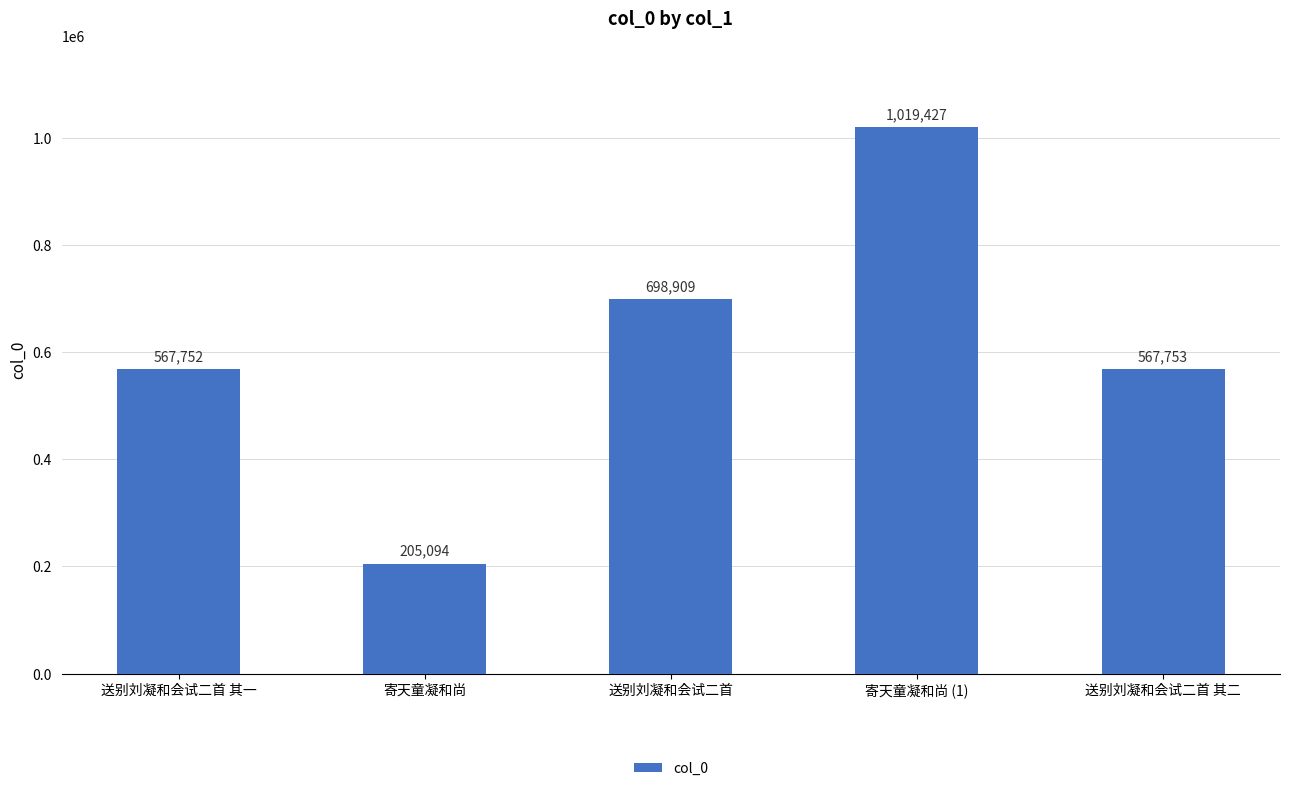

What is the value of the 2nd bar from the left?

205094